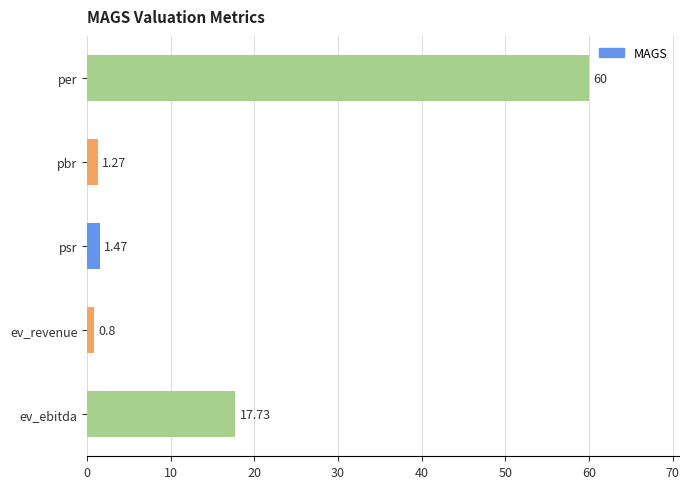

List the labels in order of value, largest first.

per, ev_ebitda, psr, pbr, ev_revenue